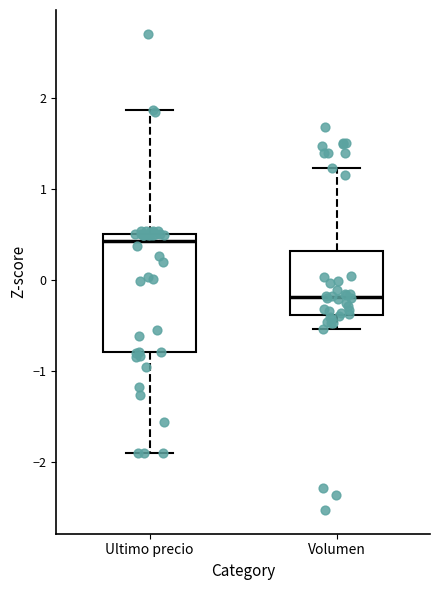

Where does the lower whisker of the box for Ultimo precio end on the y-axis? The values are not printed on the chart, so give them approximately, as read against the axis.

-1.9